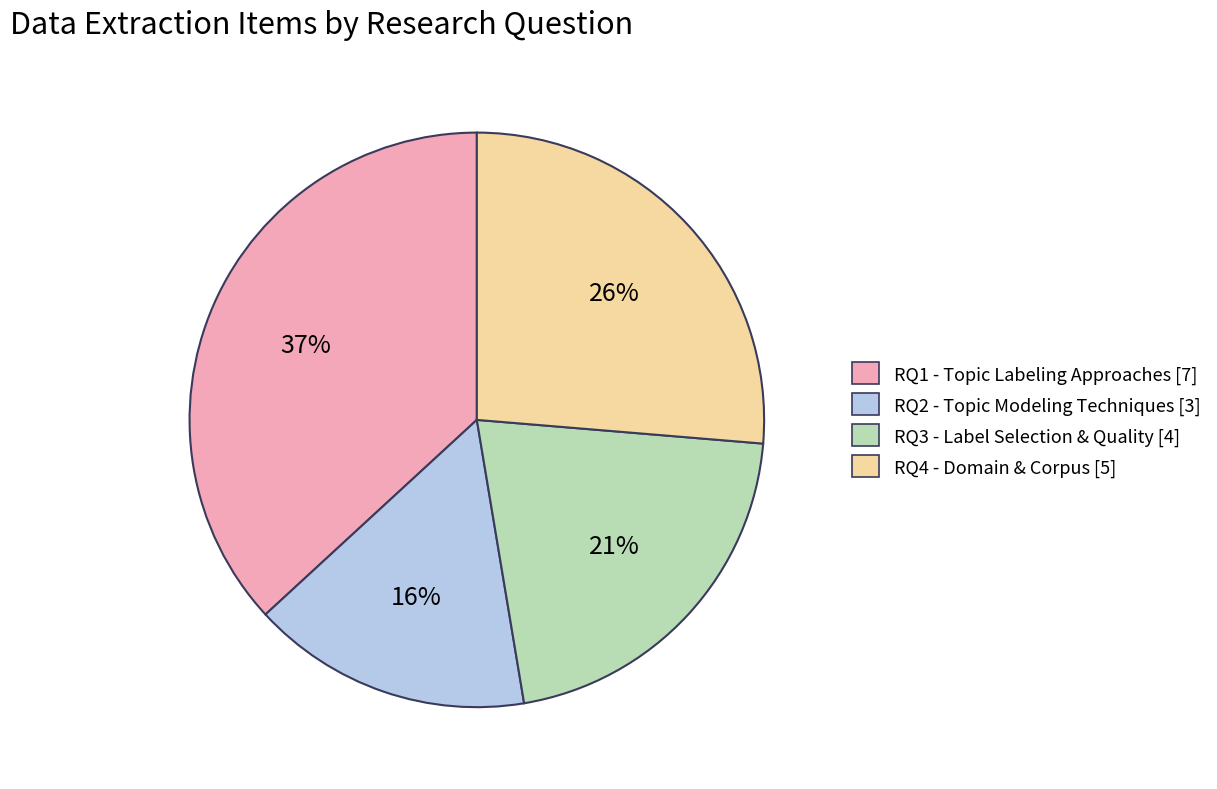

To the nearest percent, what is the average slice percentage?

25%